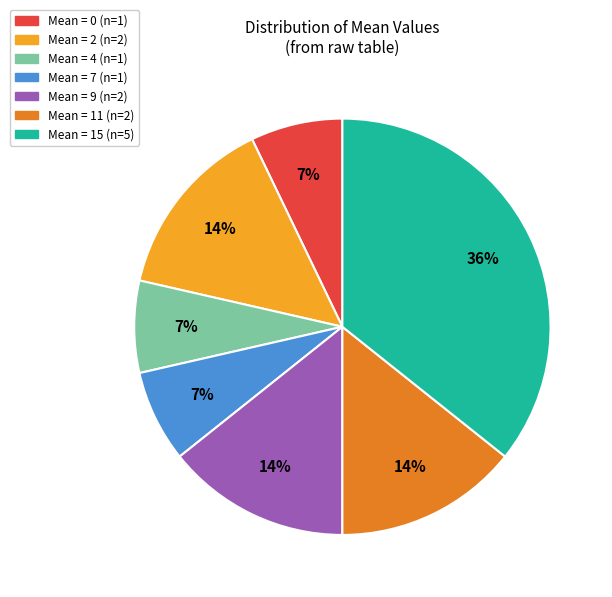

Does any single category account for the majority?

No